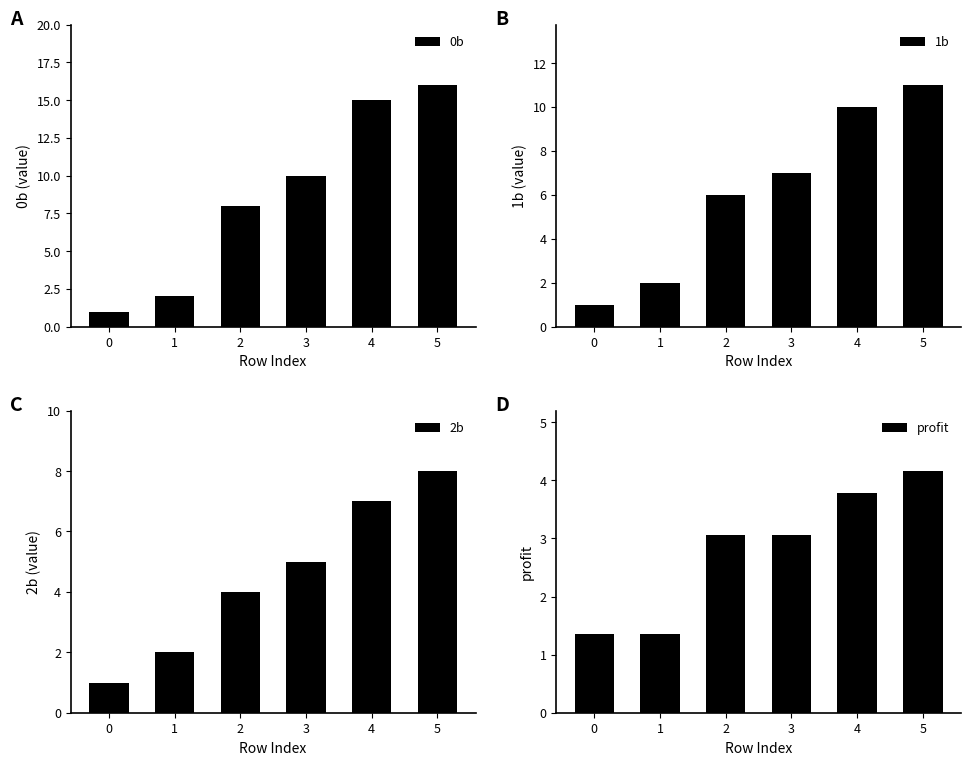

What is the value of the profit bar at the 3rd from the left?

3.1